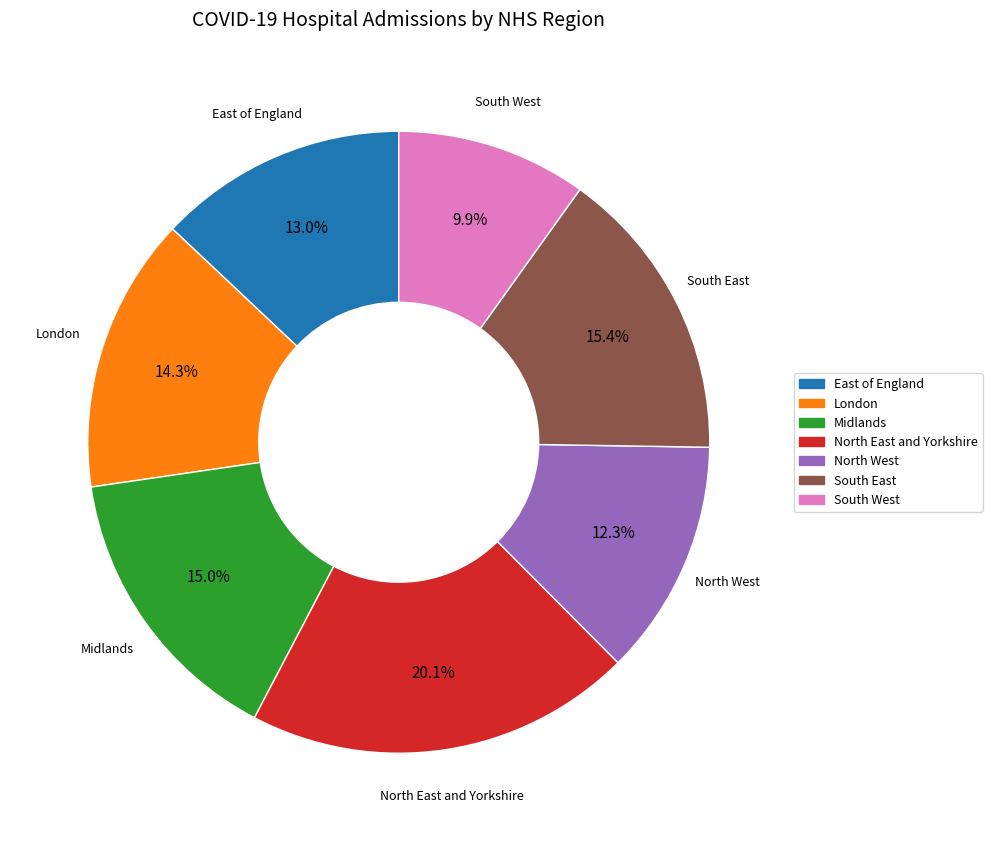

To the nearest percent, what is the difference between the largest and smallest slice percentages?

10%